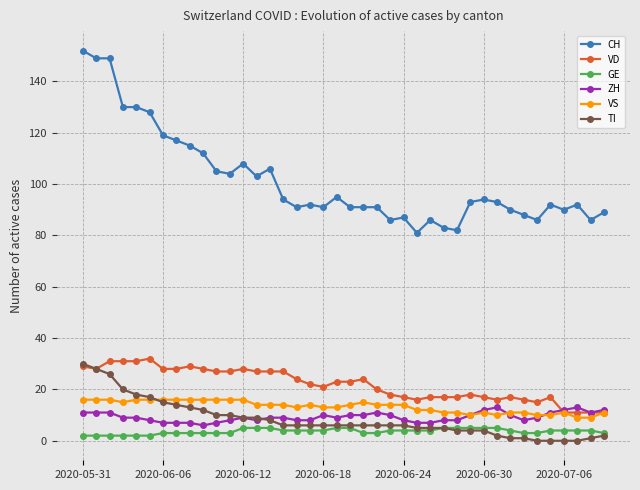

What is the maximum value shown in the chart?

152